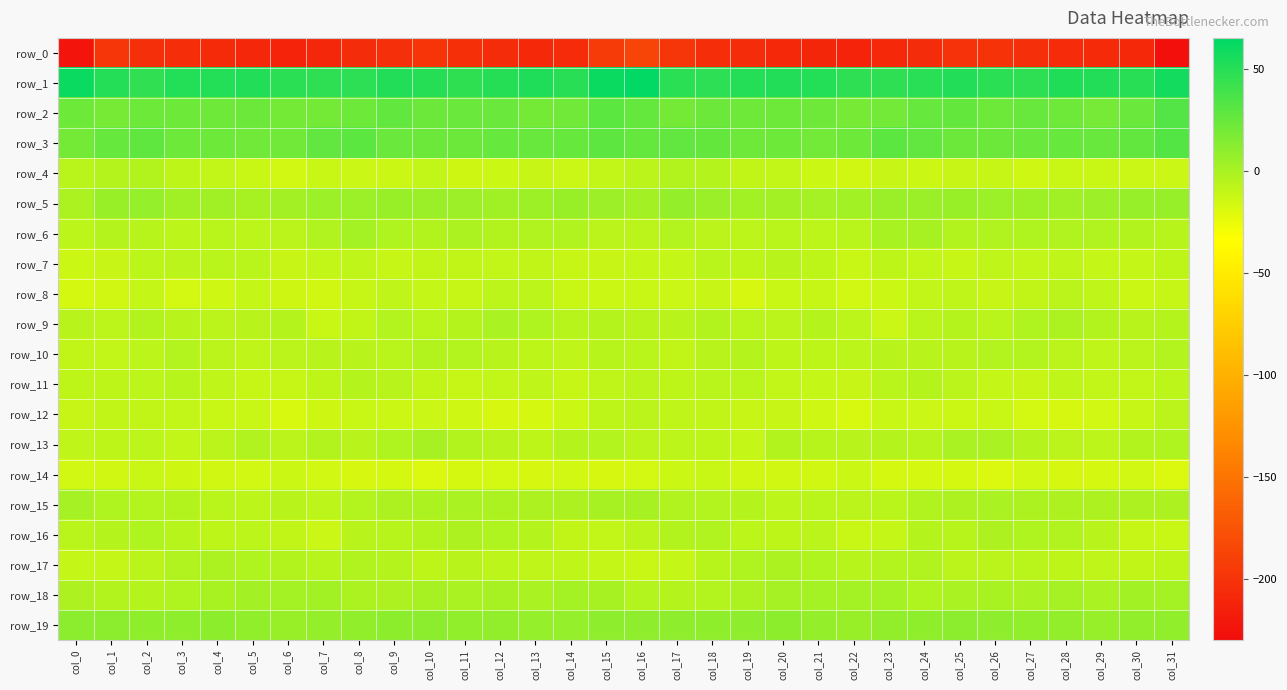

What is the difference between the highest and lowest values at col_29?

257.8